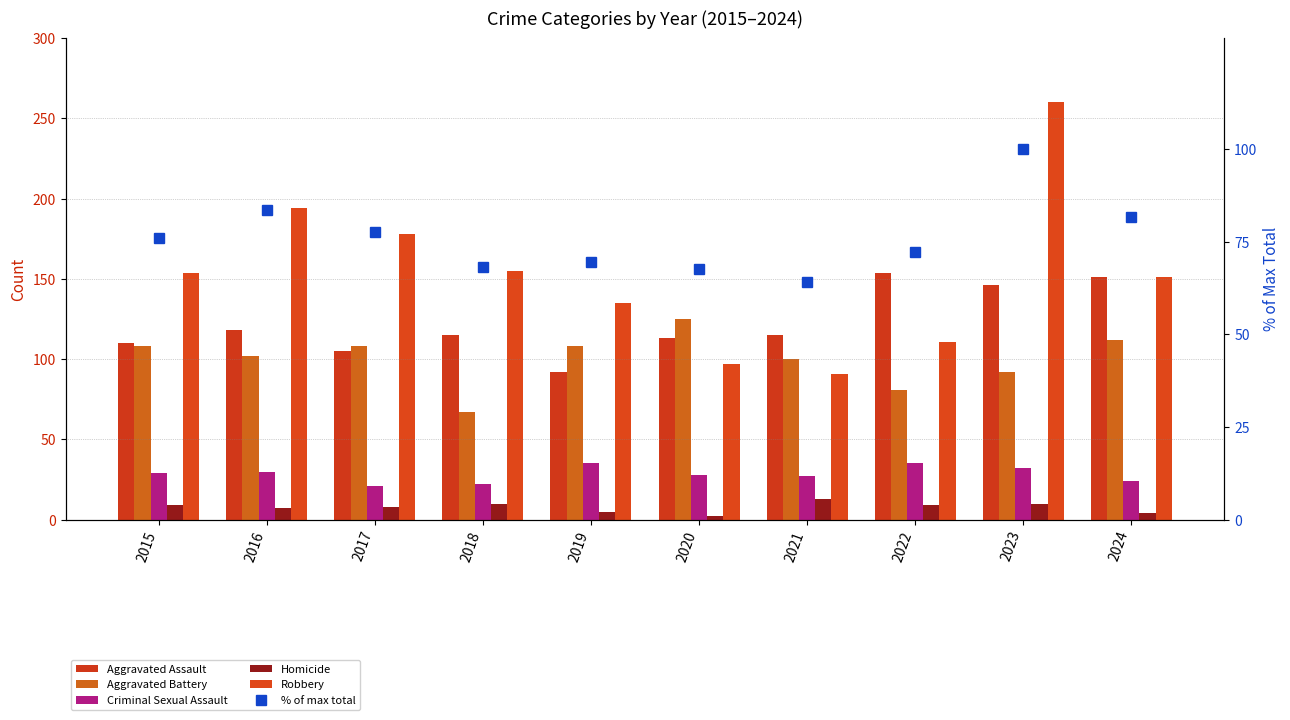

At which label does Aggravated Battery reach its minimum?

2018